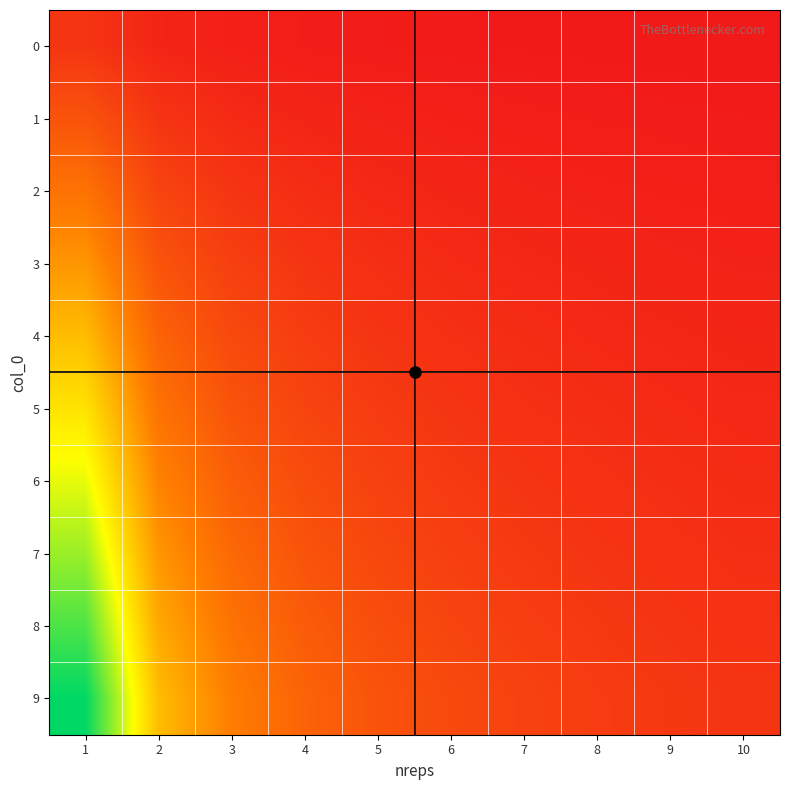

Which series has the widest spread of values?

9